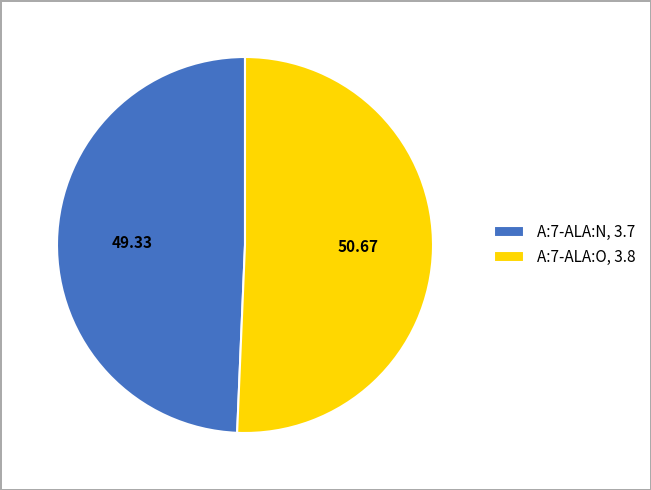

What is the ratio of the value at A:7-ALA:N, 3.7 to the value at A:7-ALA:O, 3.8?

1.0